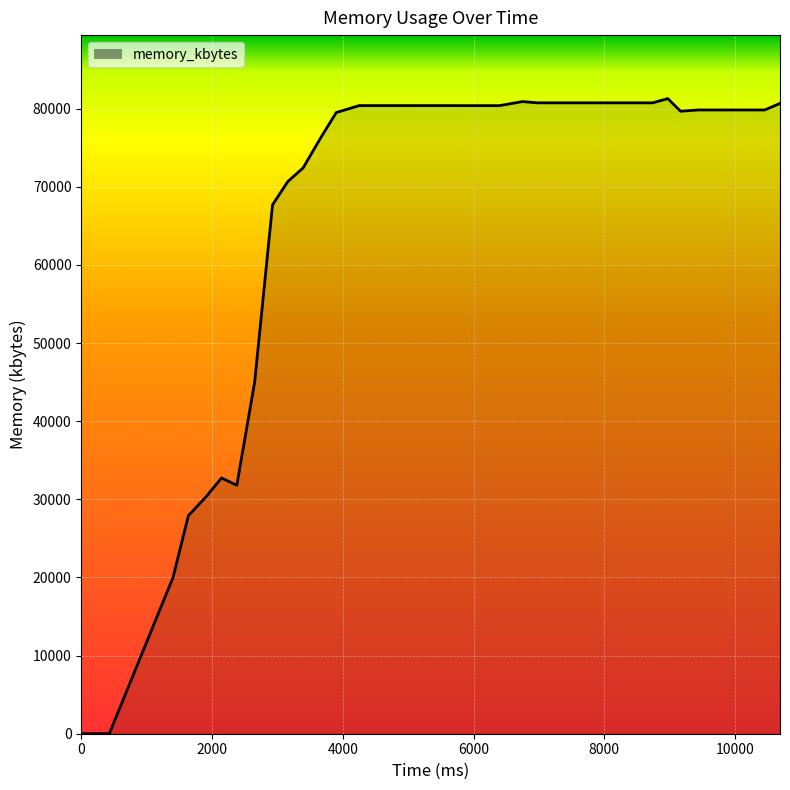

What is the difference between the maximum and minimum values?

81296